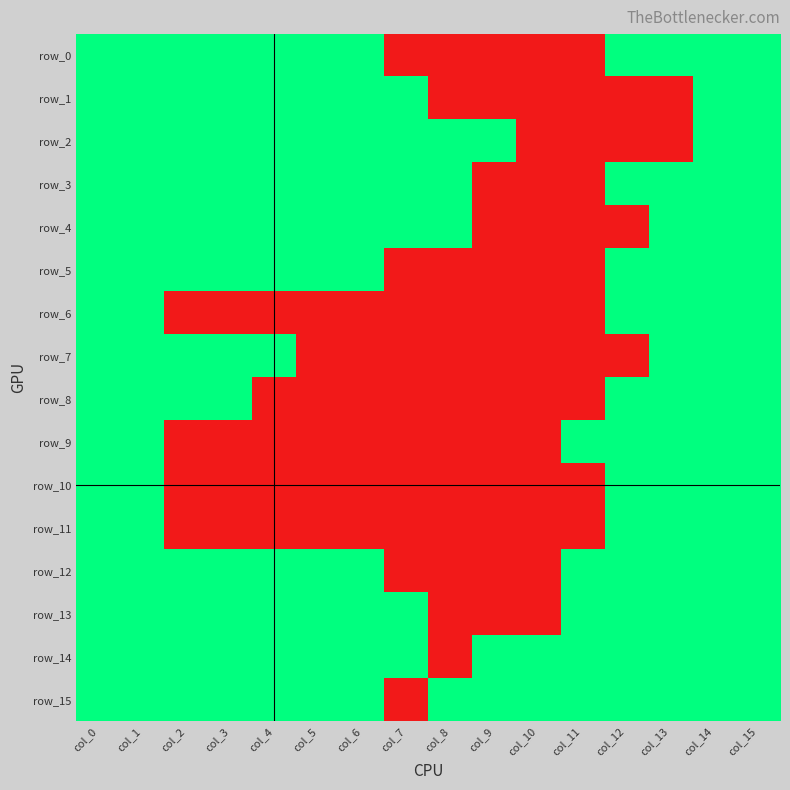

The value of row_11 at col_9 is 0. True or false?

True